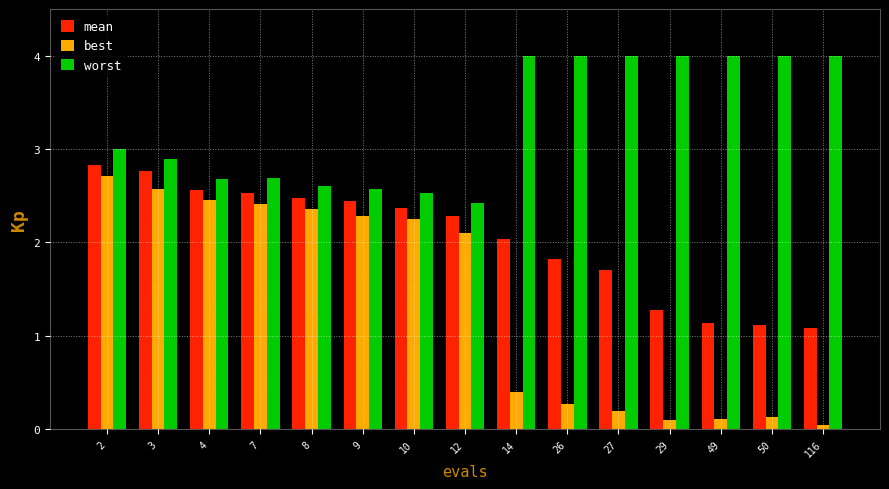

What is the difference between the maximum and minimum values in the worst series?

1.6